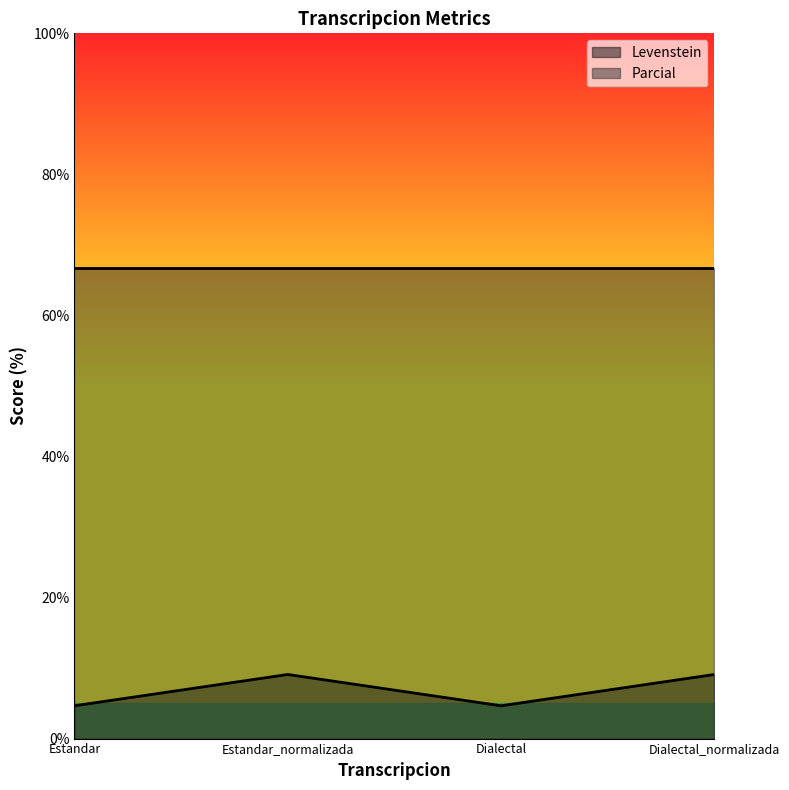

What is the sum of all Parcial values?

266.7